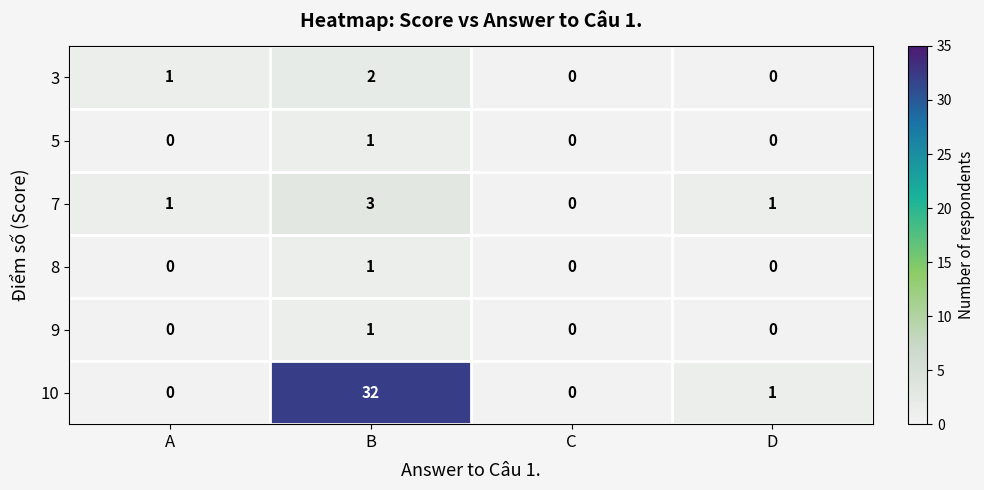

Which series has the widest spread of values?

10